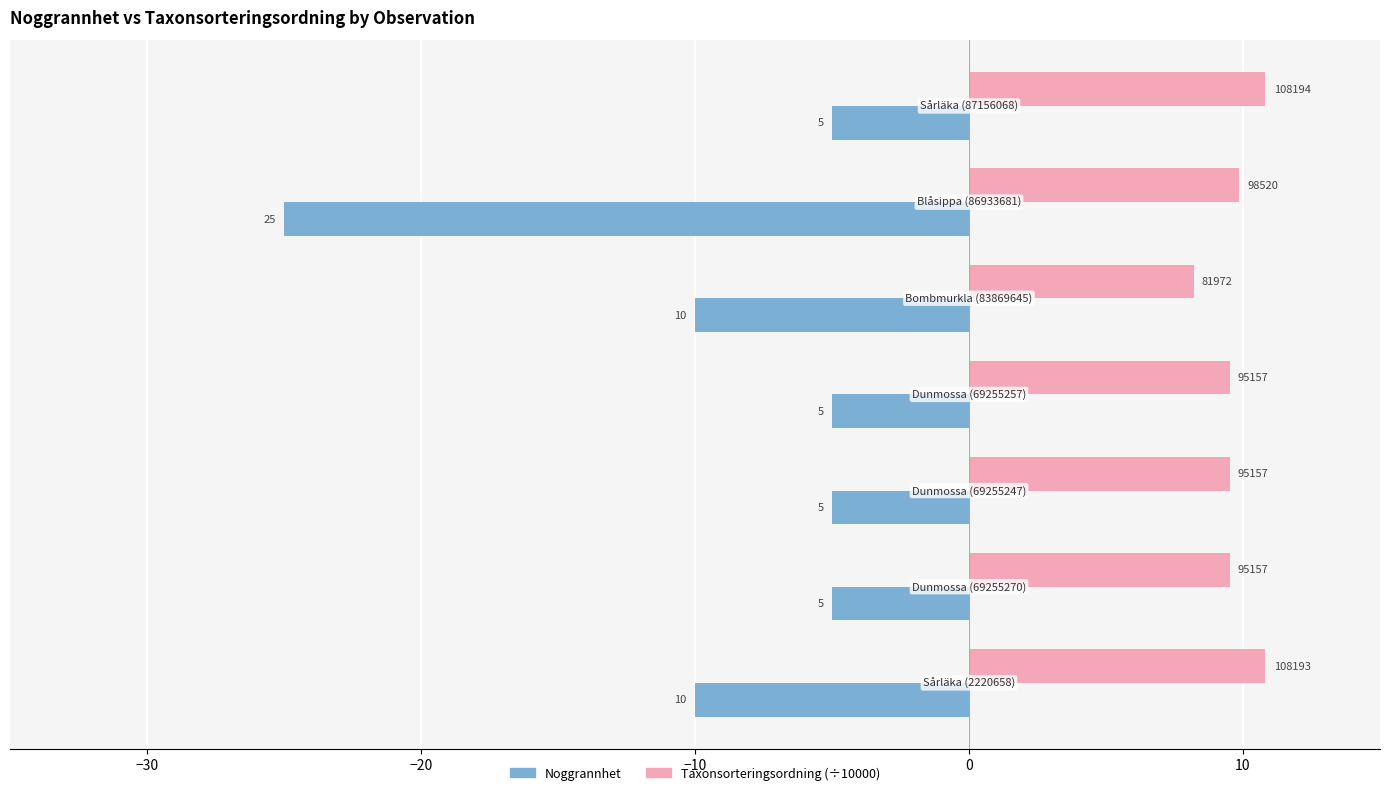

Reading left to right, what are all the values shown in this chart?

Noggrannhet: -10.0	-5.0	-5.0	-5.0	-10.0	-25.0	-5.0
Taxonsorteringsordning (÷10000): 10.8	9.5	9.5	9.5	8.2	9.9	10.8